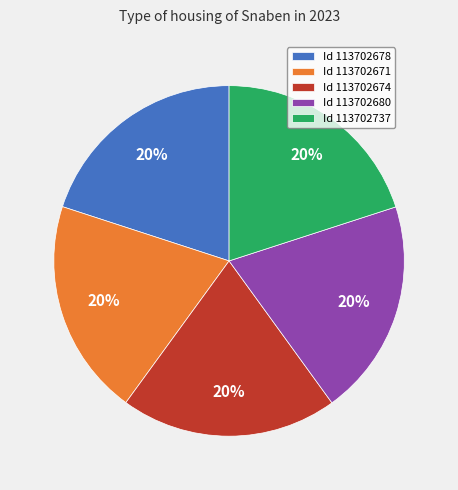

What is the ratio of the value at Id 113702674 to the value at Id 113702678?

1.0